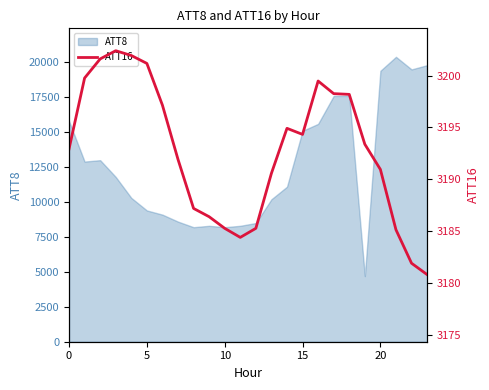

What is the difference between the values at 0 and 12?

7.7